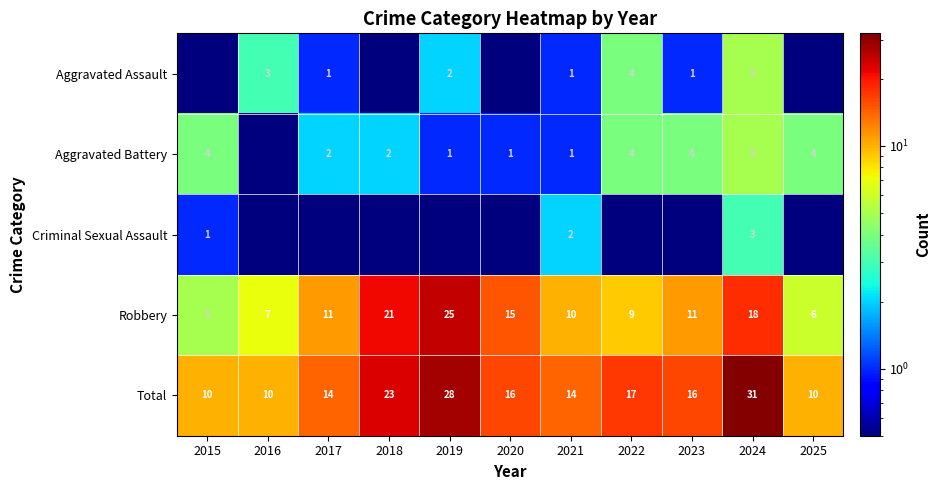

The Total series shows 3.7 at 2023. True or false?

False